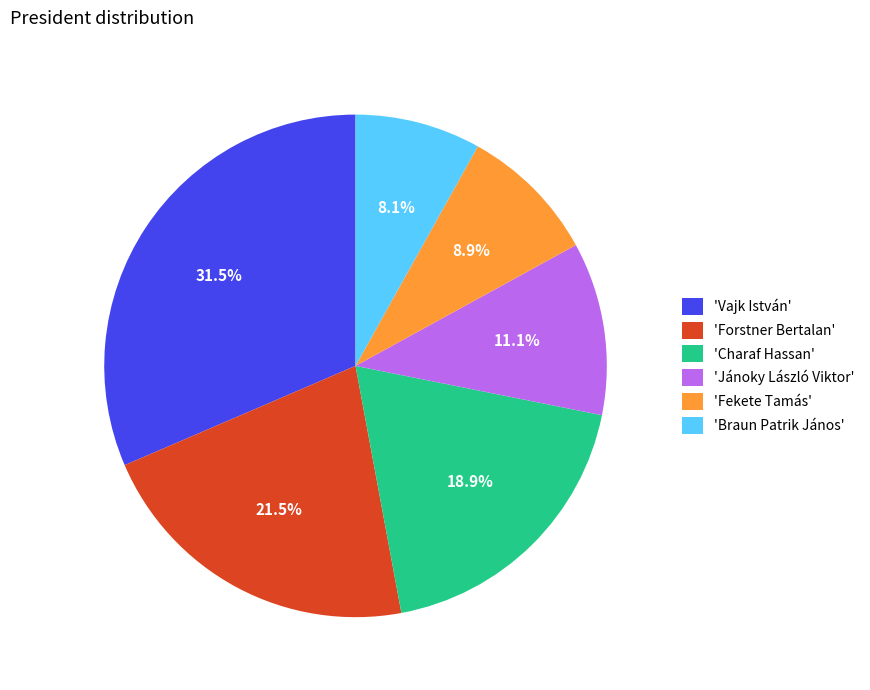

Does any single category account for the majority?

No